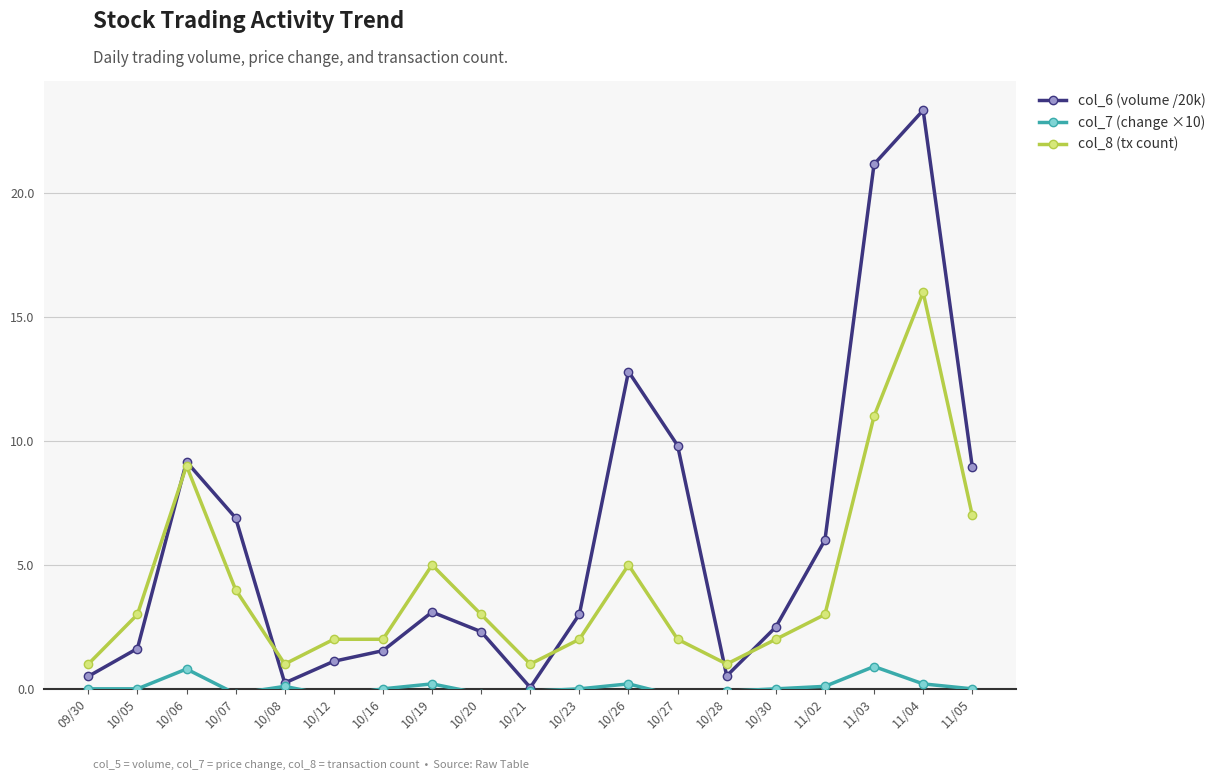

What is the difference between the col_8 (tx count) values at 10/20 and 10/28?

2.0